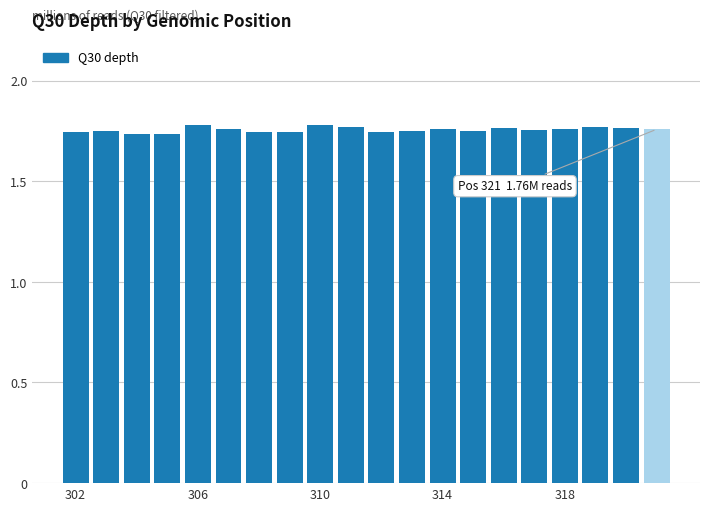

Count the values in the range 1 to 2.

20